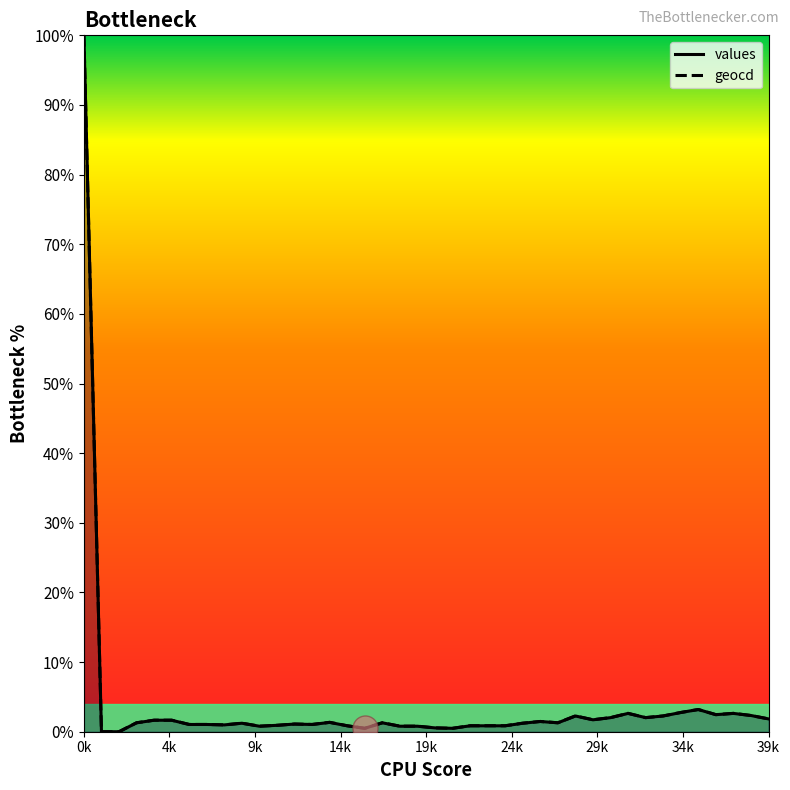

What are all the series names shown in the legend?

values, geocd